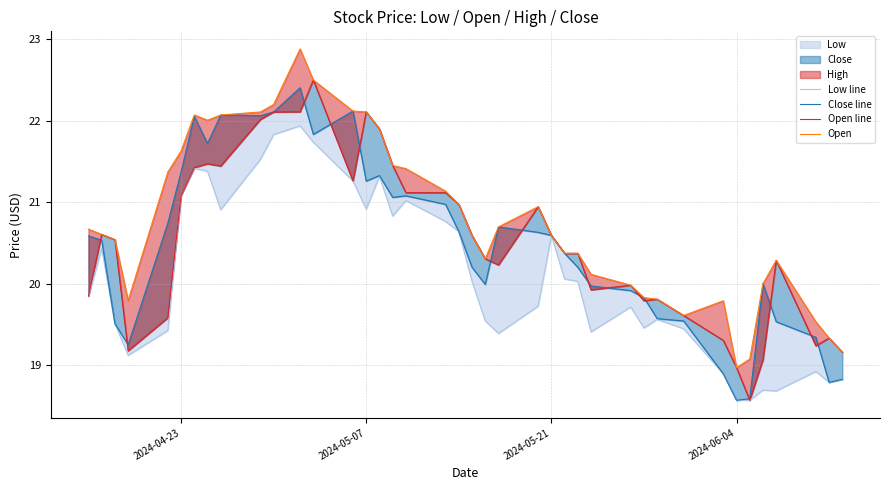

Reading left to right, what are all the values shown in this chart?

Low line: 19.8	20.4	19.5	19.1	19.4	21.1	21.4	21.4	20.9	21.5	21.8	21.9	21.7	21.3	20.9	21.3	20.8	21.0	20.8	20.6	20.0	19.5	19.4	19.7	20.6	20.1	20.0	19.4	19.7	19.5	19.6	19.4	18.9	18.6	18.6	18.7	18.7	18.9	18.8	18.8
Close line: 20.6	20.5	19.5	19.3	20.7	21.4	22.1	21.7	22.1	22.1	22.1	22.4	21.8	22.1	21.3	21.3	21.1	21.1	21.0	20.6	20.2	20.0	20.7	20.6	20.6	20.4	20.2	20.0	19.9	19.8	19.6	19.5	18.9	18.6	18.6	20.0	19.5	19.3	18.8	18.8
Open line: 19.8	20.6	20.5	19.2	19.6	21.1	21.4	21.5	21.4	22.0	22.1	22.1	22.5	21.3	22.1	21.9	21.4	21.1	21.1	21.0	20.6	20.3	20.2	20.9	20.6	20.4	20.4	19.9	20.0	19.8	19.8	19.6	19.3	19.0	18.6	19.1	20.3	19.2	19.3	19.2
Open: 20.7	20.6	20.5	19.8	21.4	21.6	22.1	22.0	22.1	22.1	22.2	22.9	22.5	22.1	22.1	21.9	21.4	21.4	21.1	21.0	20.6	20.3	20.7	20.9	20.6	20.4	20.4	20.1	20.0	19.8	19.8	19.6	19.8	19.0	19.1	20.0	20.3	19.5	19.3	19.2